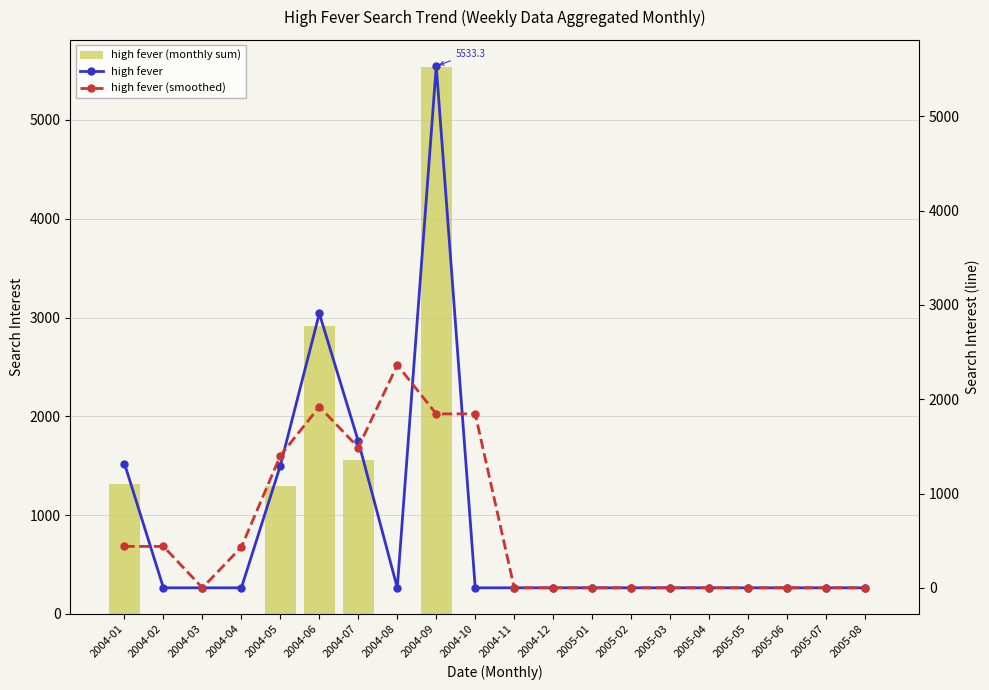

Which label corresponds to the largest value in the chart?

2004-09